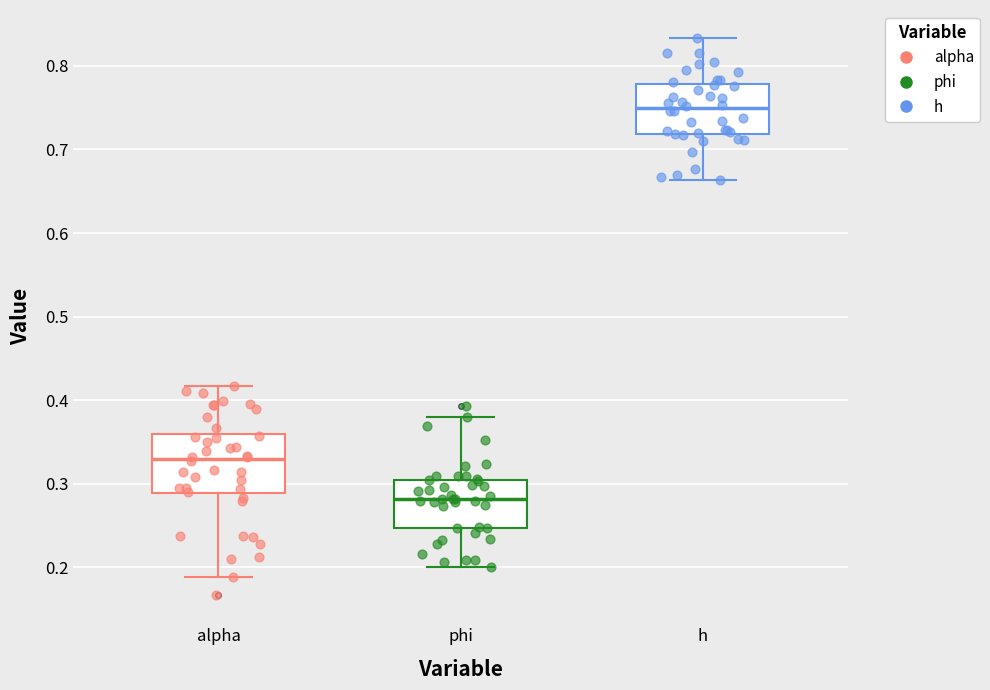

Where is the upper edge of the box for alpha on the y-axis? The values are not printed on the chart, so give them approximately, as read against the axis.

0.36